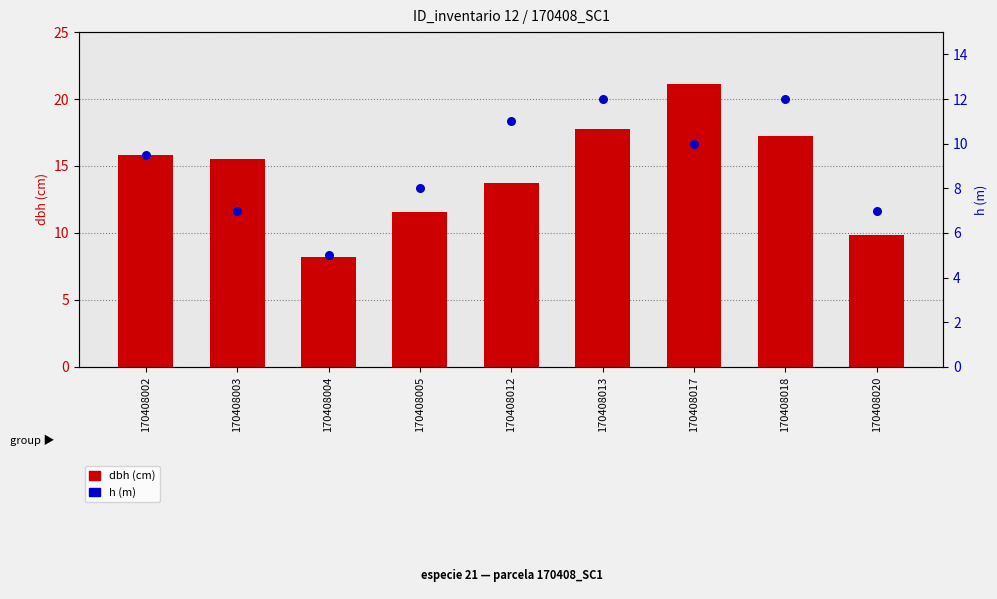

Which series has the largest total across all categories?

dbh (cm)